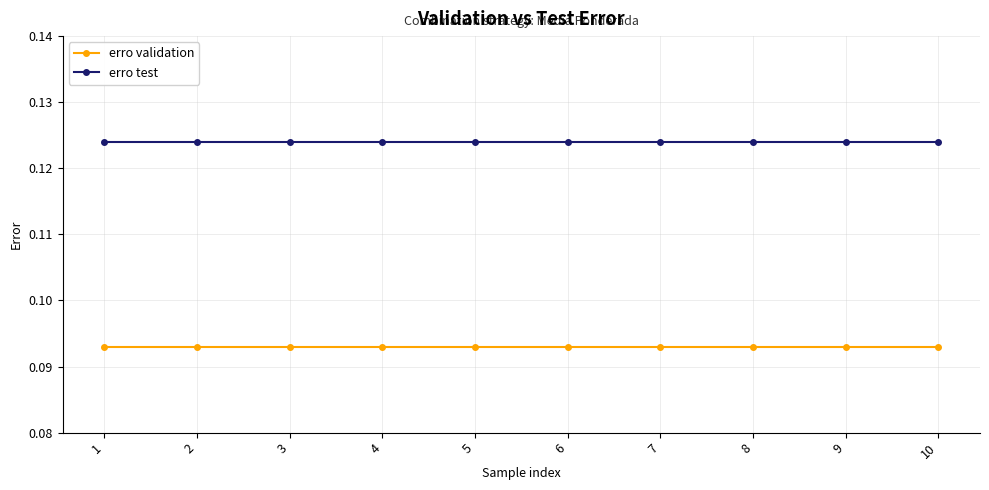

The erro test series shows 0.2 at 9. True or false?

False